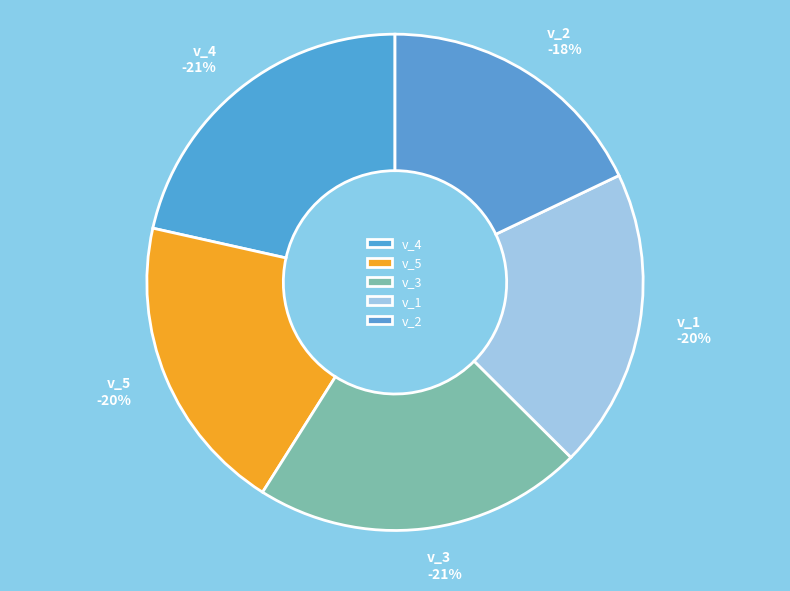

Which category has the smallest portion of the pie?

v_2